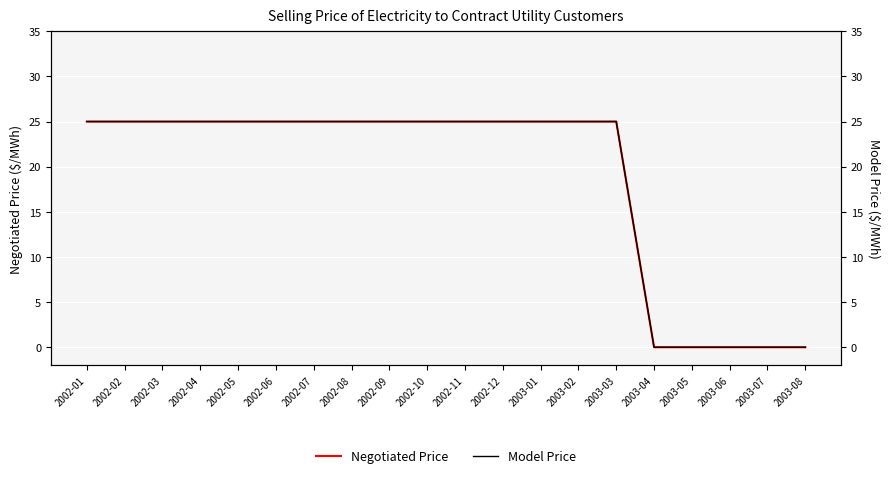

At 2002-06, list the series in order from smallest to largest.

Negotiated Price, Model Price